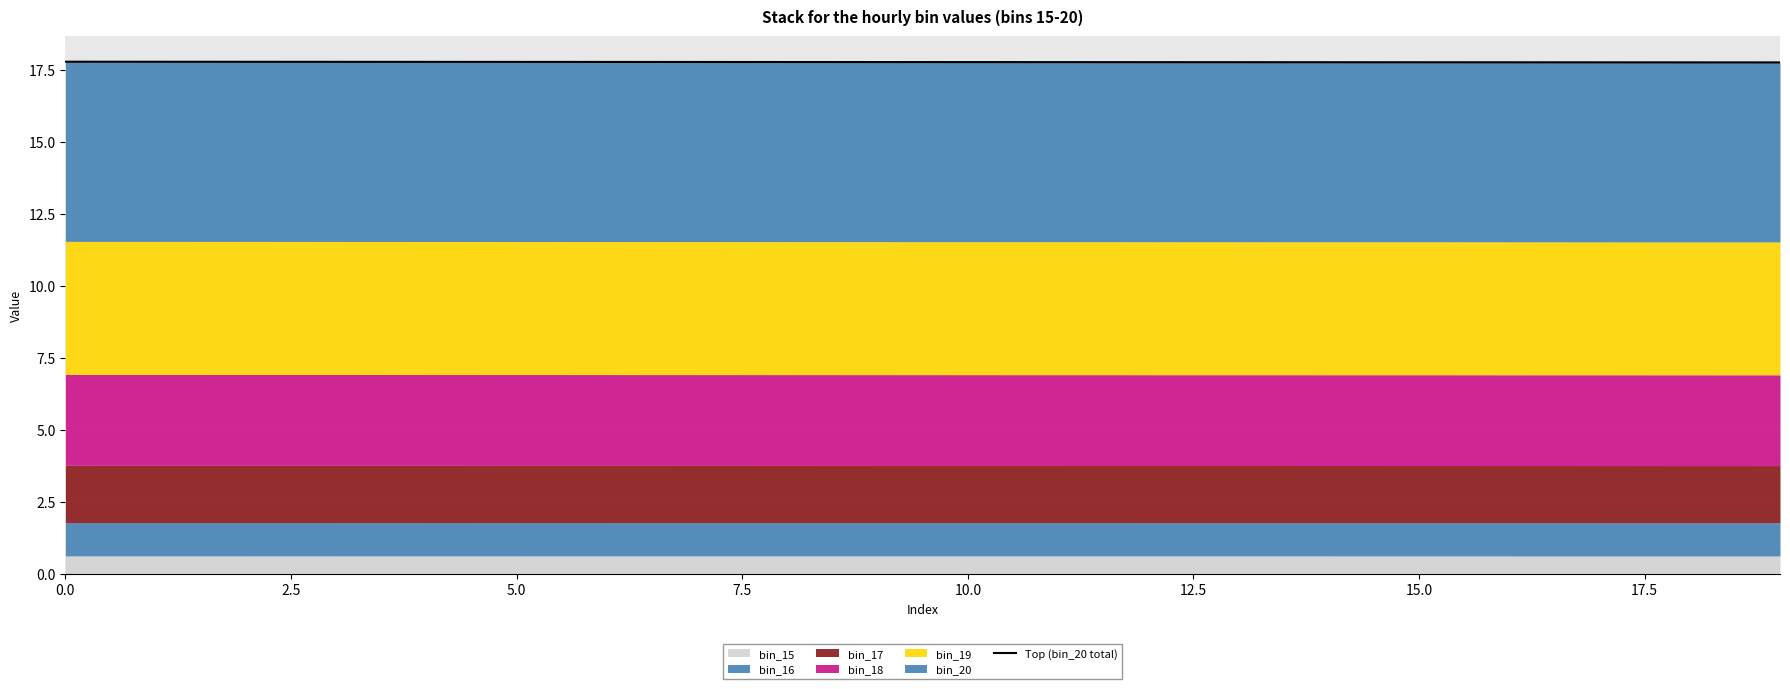

Which category has the lowest value across all series?

19